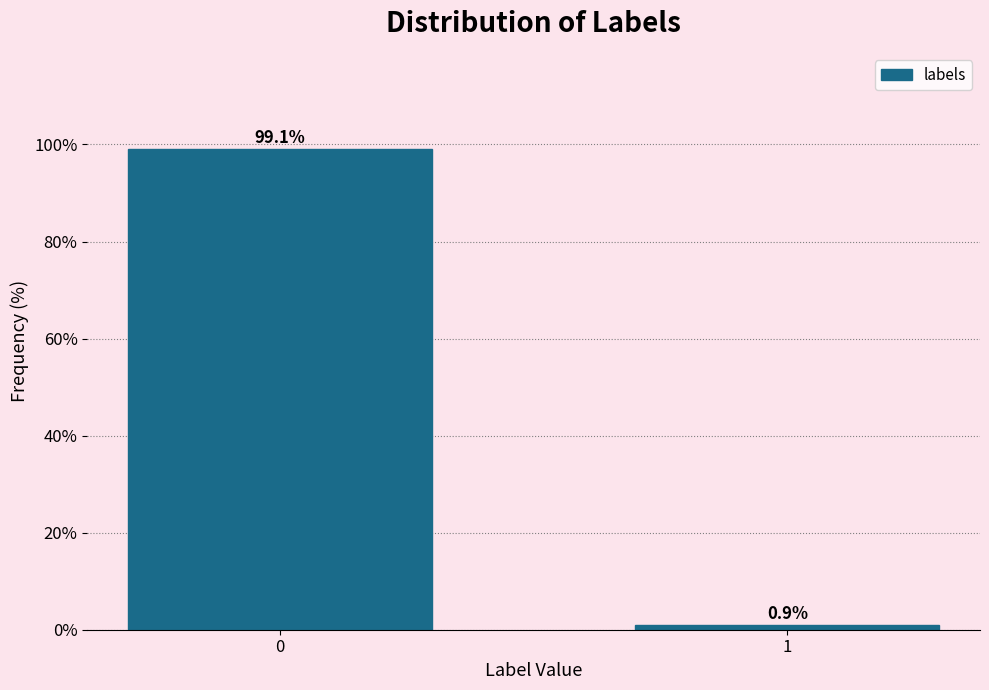

Reading left to right, transcribe all the data shown in this chart.

99.1	0.9